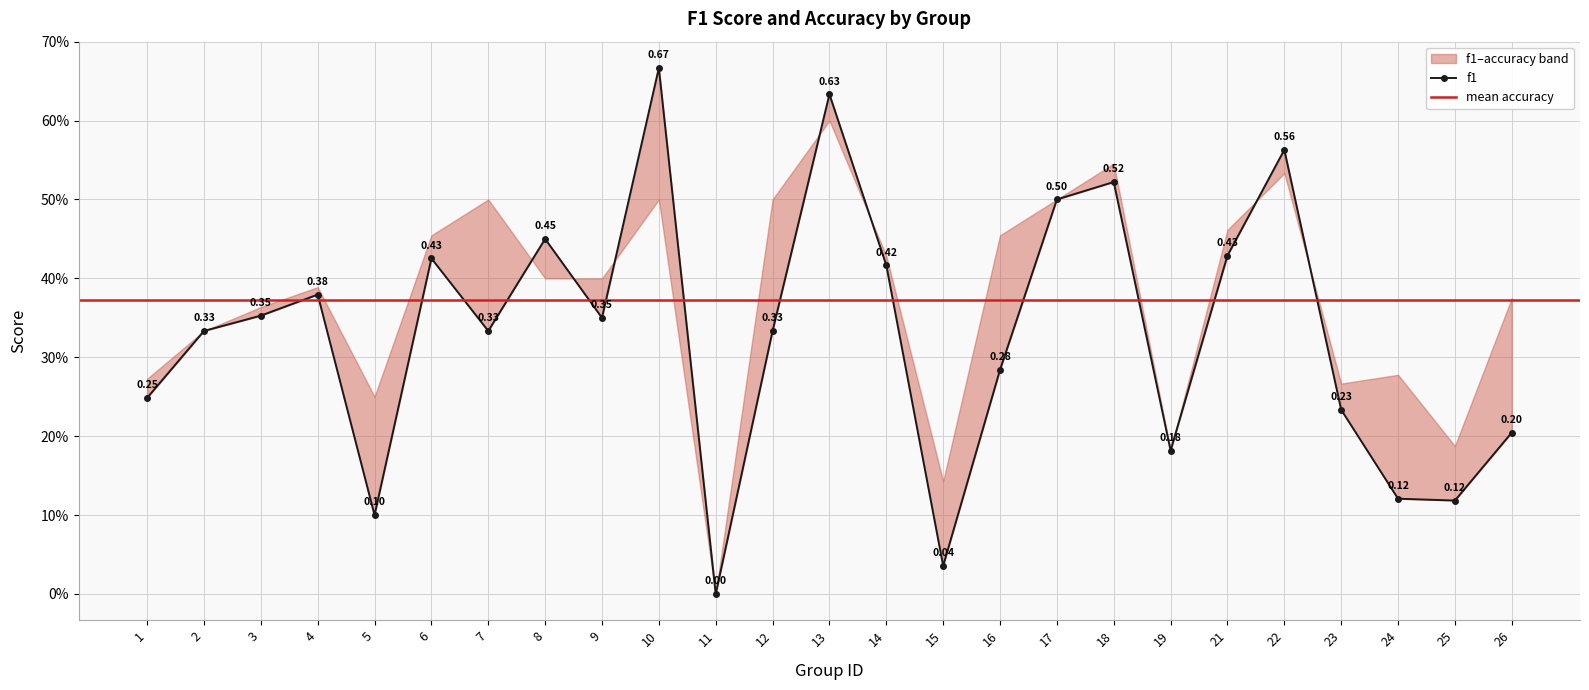

What is the difference between the second highest and minimum values?

0.6